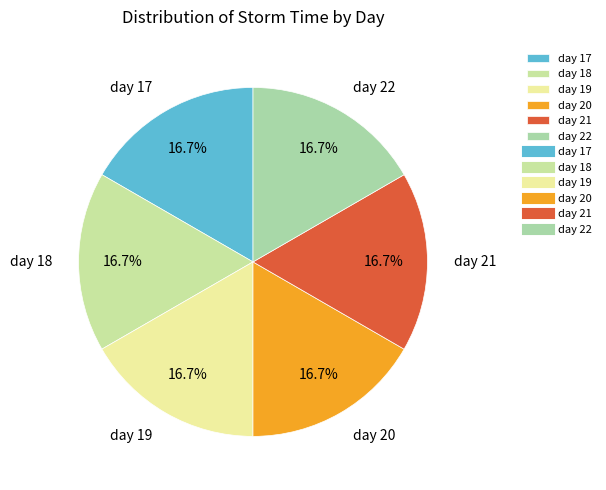

To the nearest percent, what is the combined percentage of day 22 and day 19?

33%